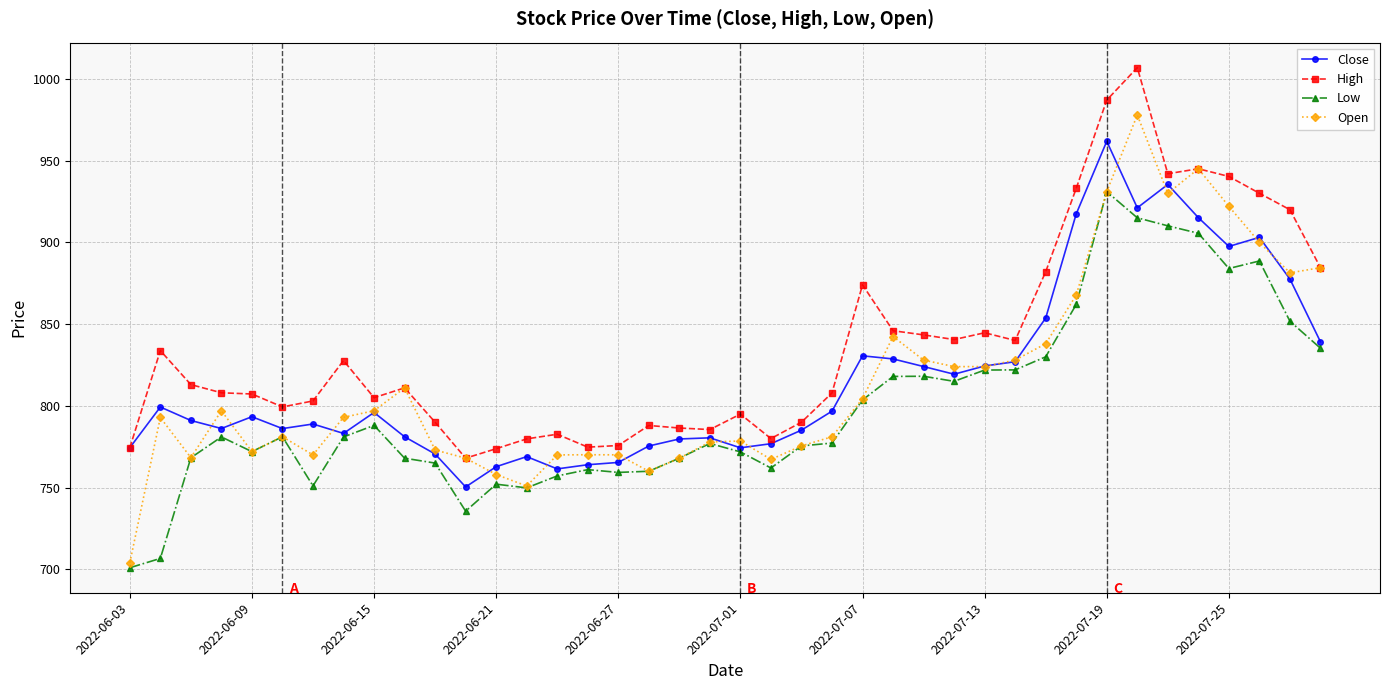

What is the minimum value for Low?

701.0